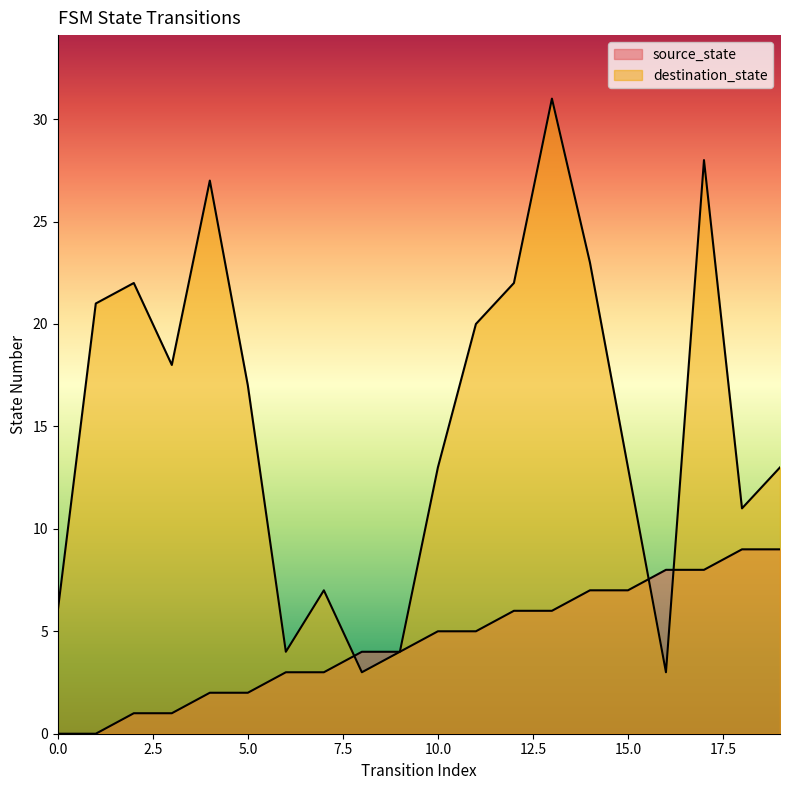

The destination_state series shows 7 at 6. True or false?

False